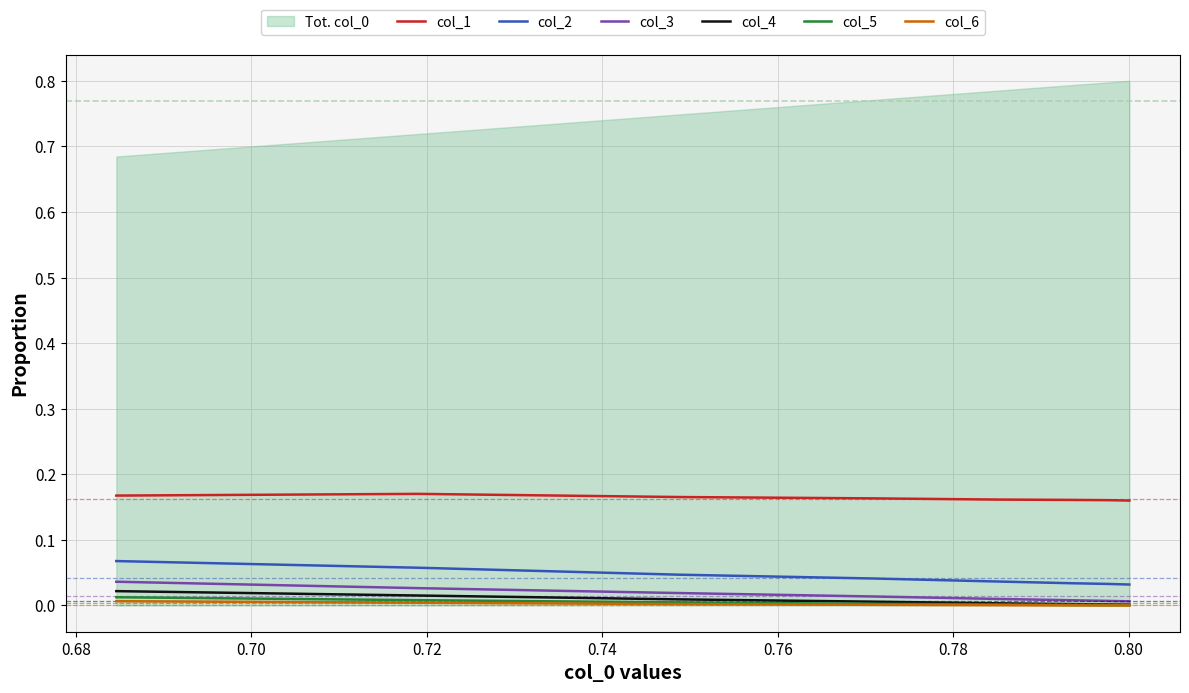

The col_4 series shows 0.0 at 0.76. True or false?

False